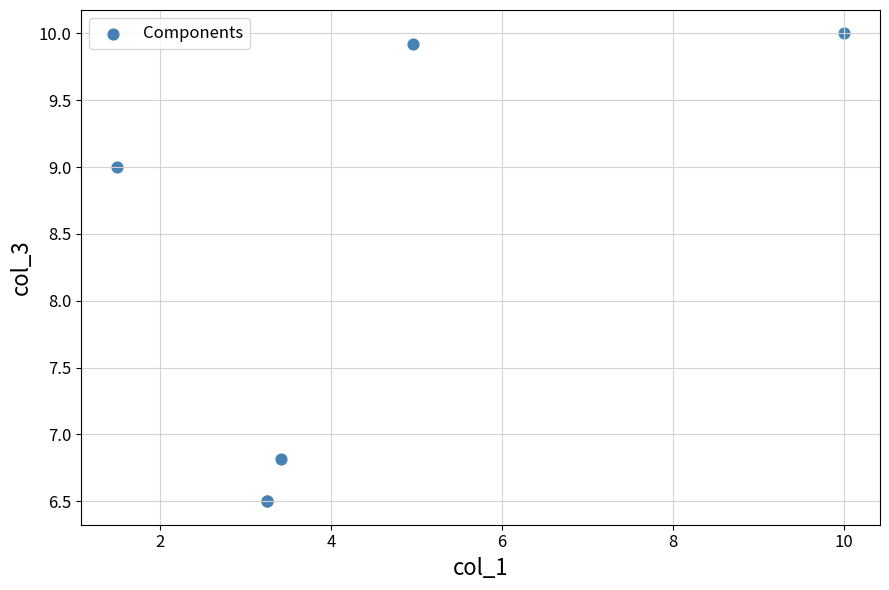

What Y value in the scatter plot is closest to 8?

9.0